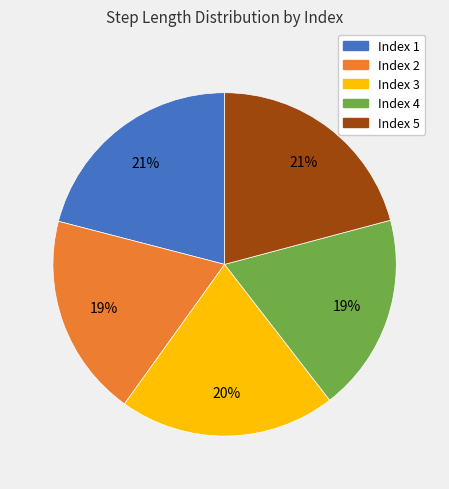

To the nearest percent, what is the average slice percentage?

20%